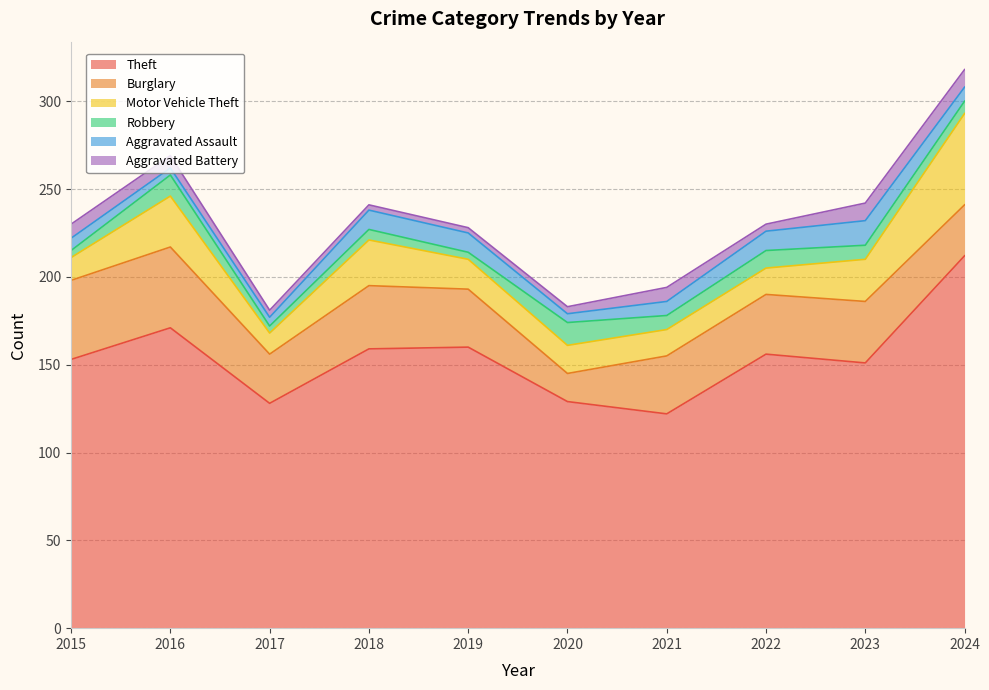

At which category does Motor Vehicle Theft reach its first local valley?

2017